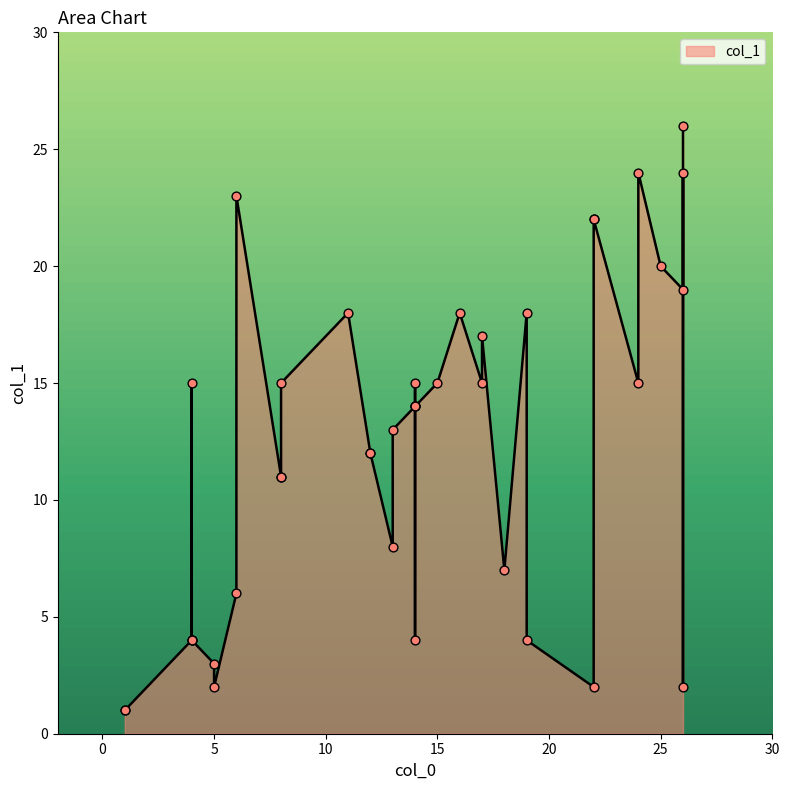

Approximately how many times larger is the value at 4 compared to 22?

0.2